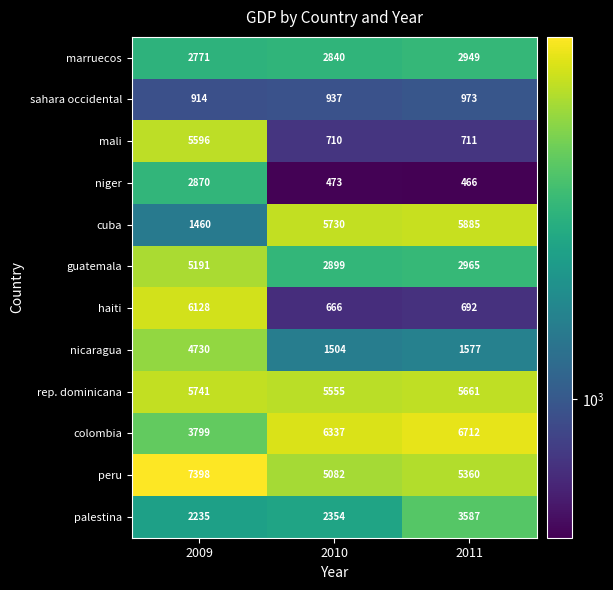

At 2009, list the series in order from smallest to largest.

sahara occidental, cuba, palestina, marruecos, niger, colombia, nicaragua, guatemala, mali, rep. dominicana, haiti, peru